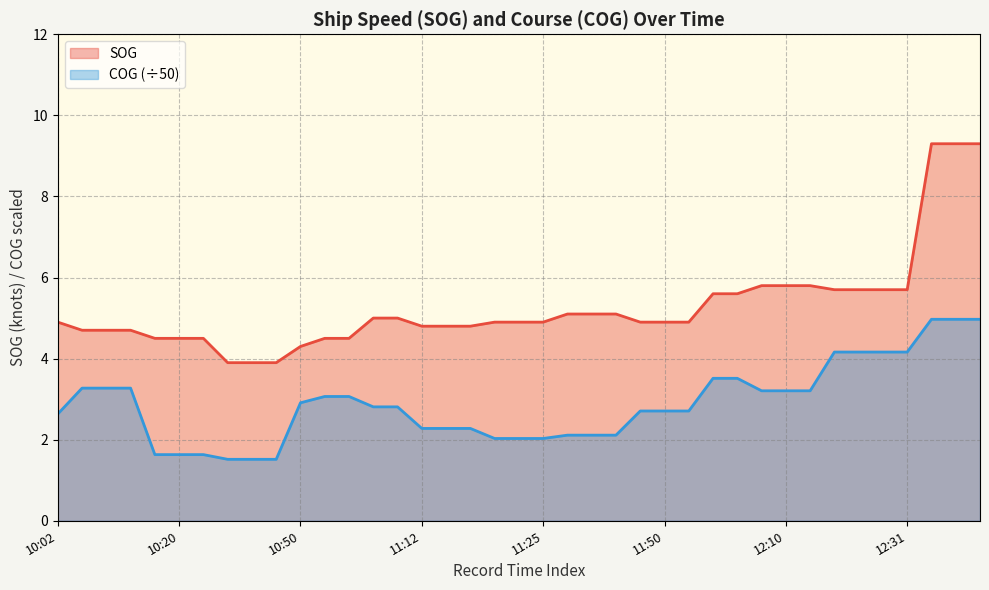

List the series in order of their overall mean, highest first.

SOG, COG (÷50)